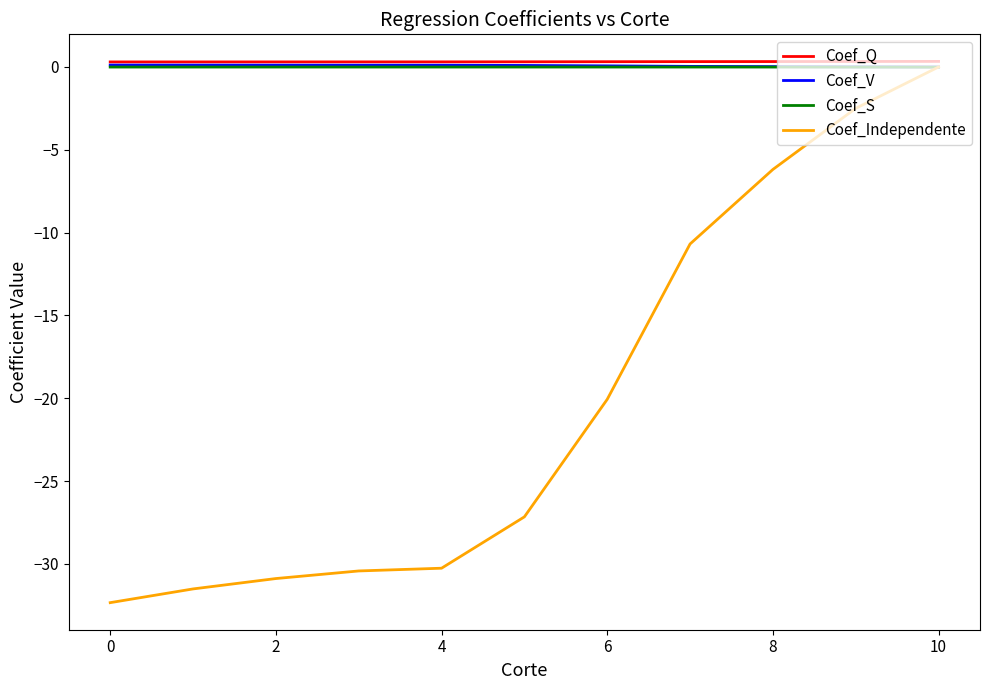

Which series has the largest range (max minus min)?

Coef_Independente